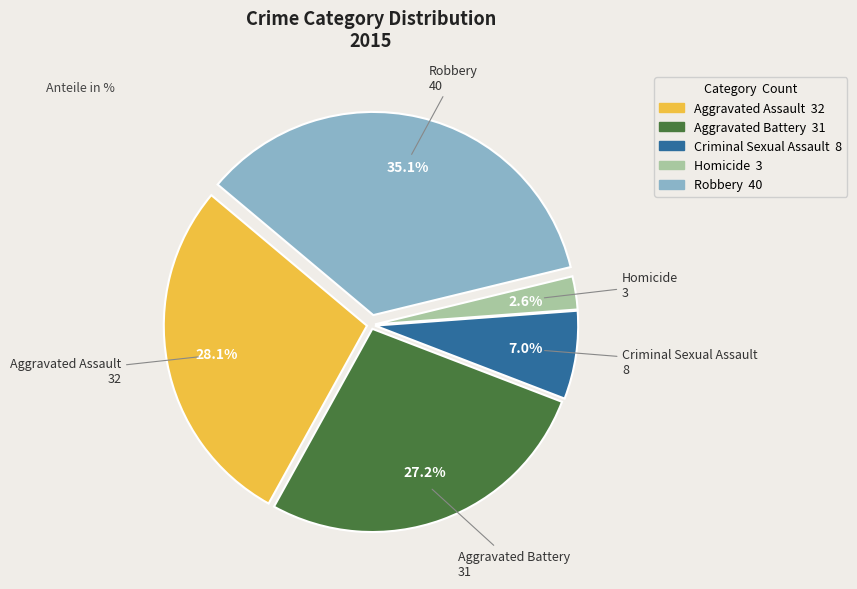

Which slice is the largest?

Robbery